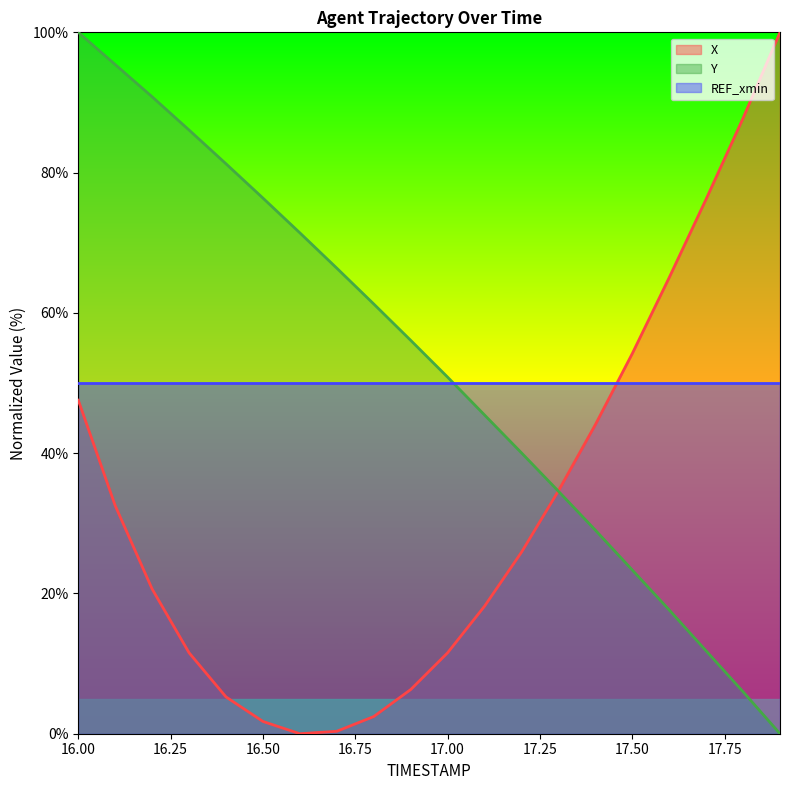

What is the value of the Y point at the 16th from the left?

23.3